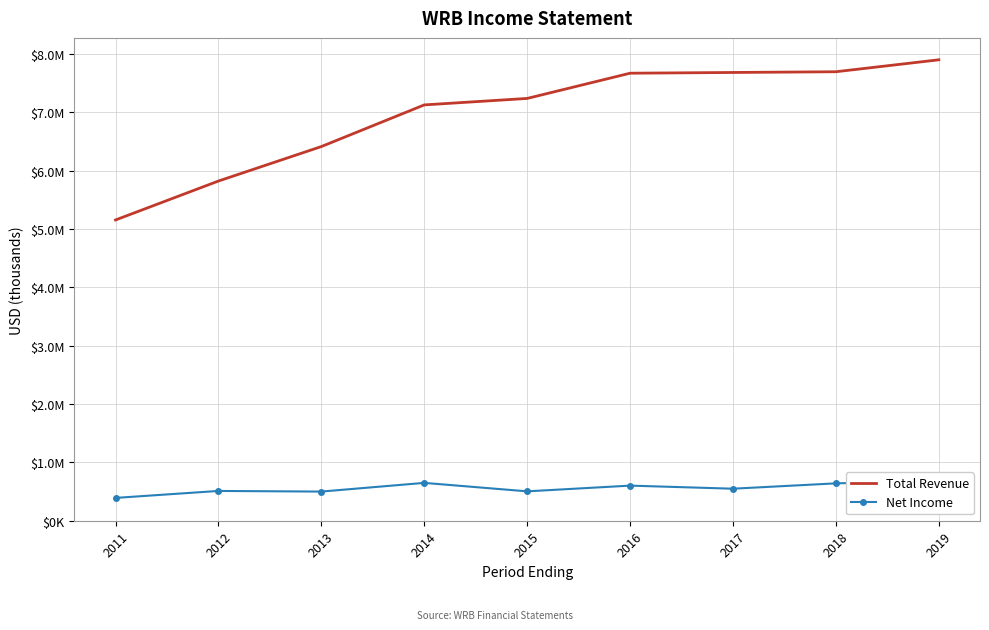

What is the value of the Total Revenue point at the 2nd from the left?

5823600